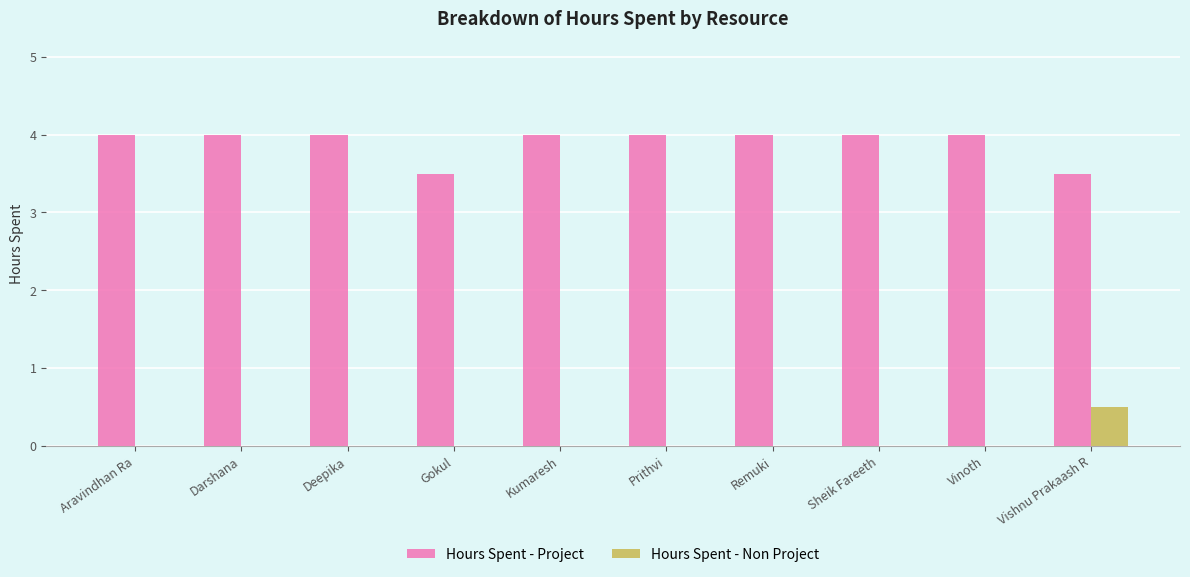

Reading left to right, transcribe all the data shown in this chart.

Hours Spent - Project: Aravindhan Ra=4.0	Darshana=4.0	Deepika=4.0	Gokul=3.5	Kumaresh=4.0	Prithvi=4.0	Remuki=4.0	Sheik Fareeth=4.0	Vinoth=4.0	Vishnu Prakaash R=3.5
Hours Spent - Non Project: Aravindhan Ra=0.0	Darshana=0.0	Deepika=0.0	Gokul=0.0	Kumaresh=0.0	Prithvi=0.0	Remuki=0.0	Sheik Fareeth=0.0	Vinoth=0.0	Vishnu Prakaash R=0.5